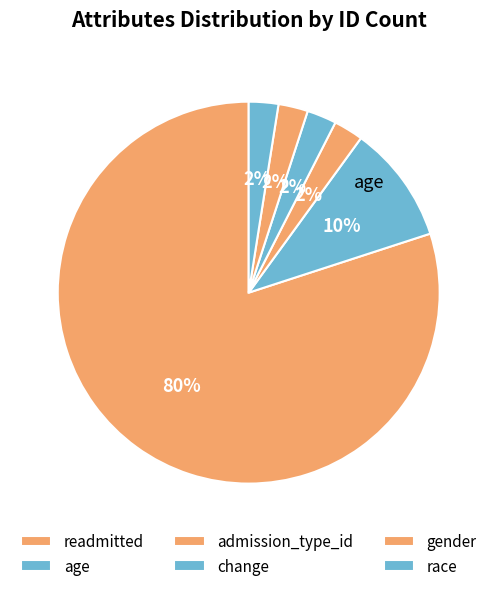

Which category accounts for the majority?

readmitted